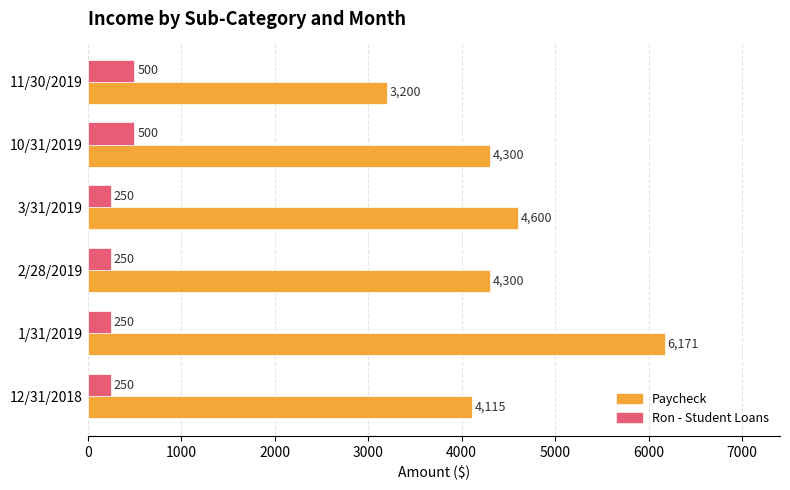

List the series in order of their overall mean, lowest first.

Ron - Student Loans, Paycheck